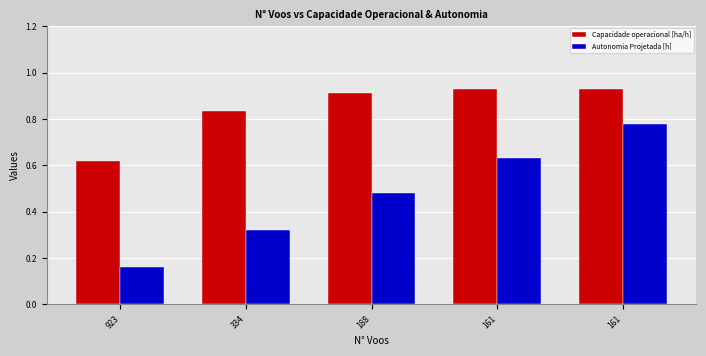

At how many categories does at least one series exceed 0?

5